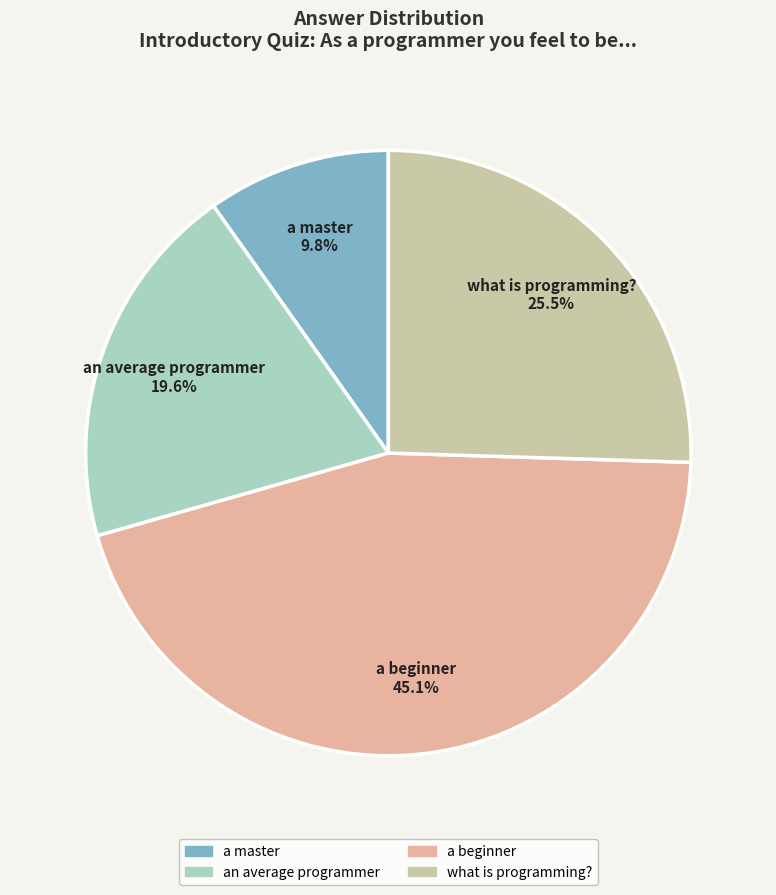

Approximately how many times larger is the value at an average programmer compared to a master?

2.0